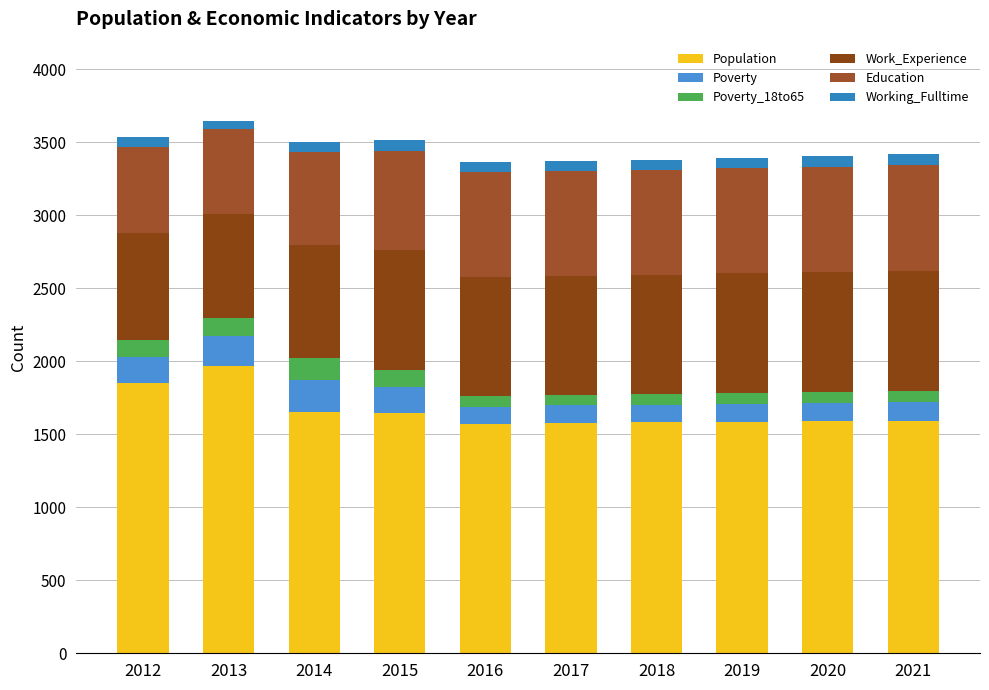

Count the number of data series in this chart.

6